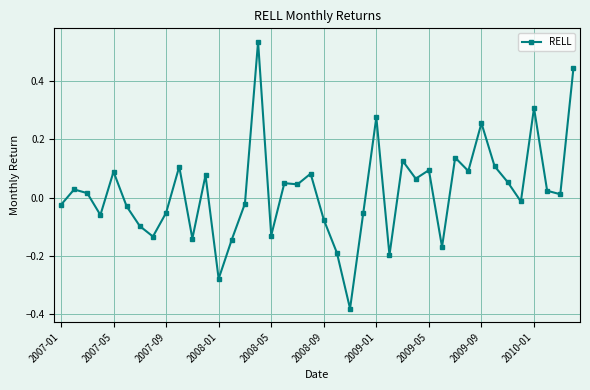

True or false: the data has more than 0 interior local peaks.

True